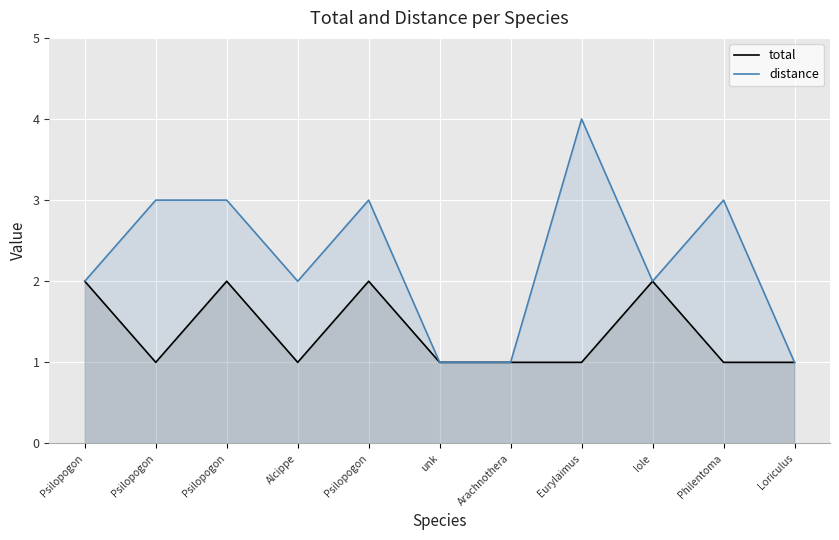

How many lines are shown in the chart?

2